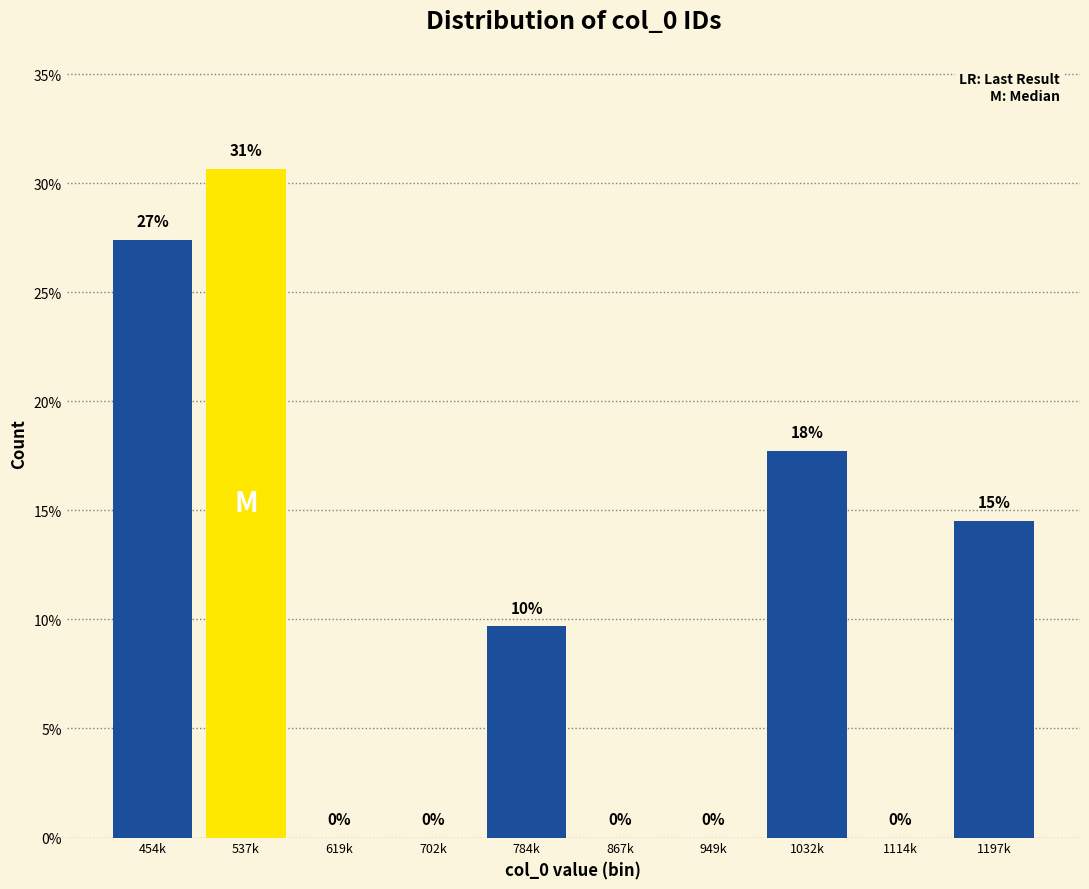

The value at 867k is 19.6. True or false?

False